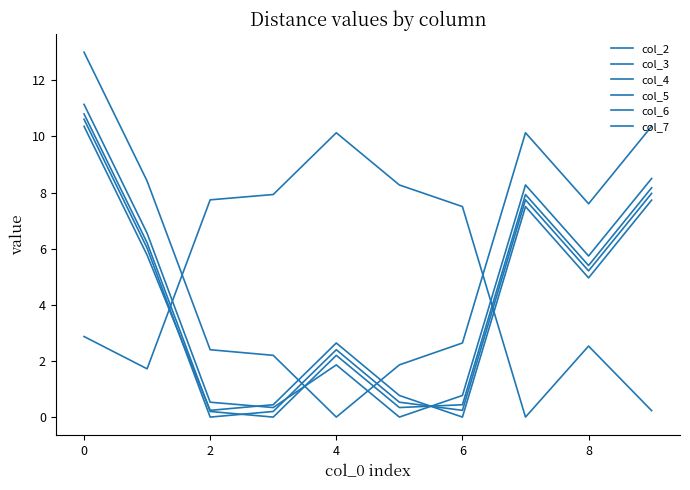

How many lines are shown in the chart?

6